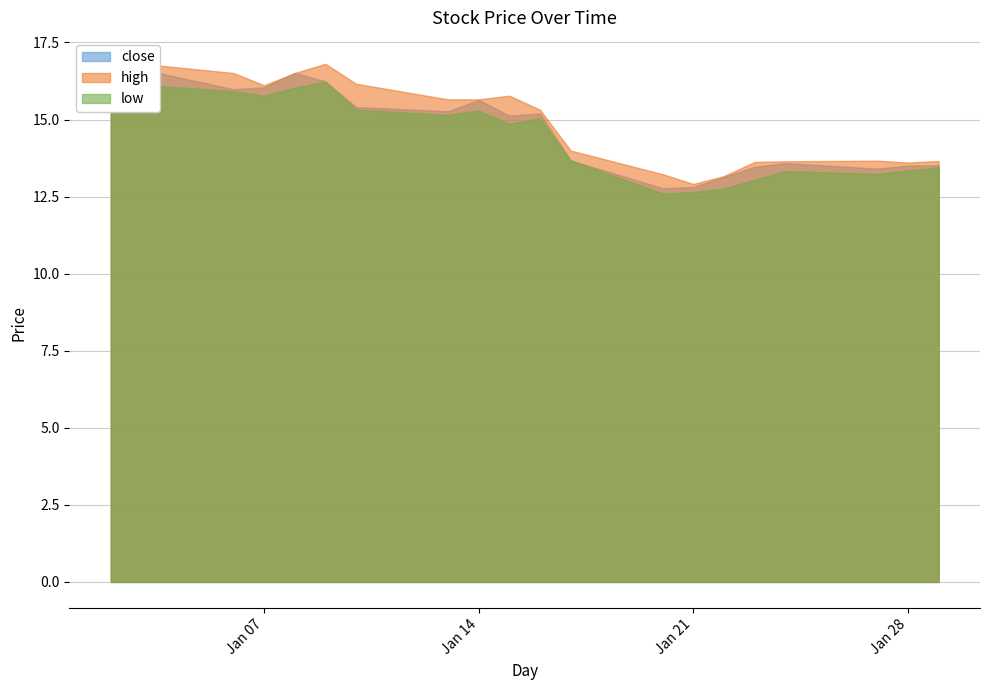

How many lines are shown in the chart?

3